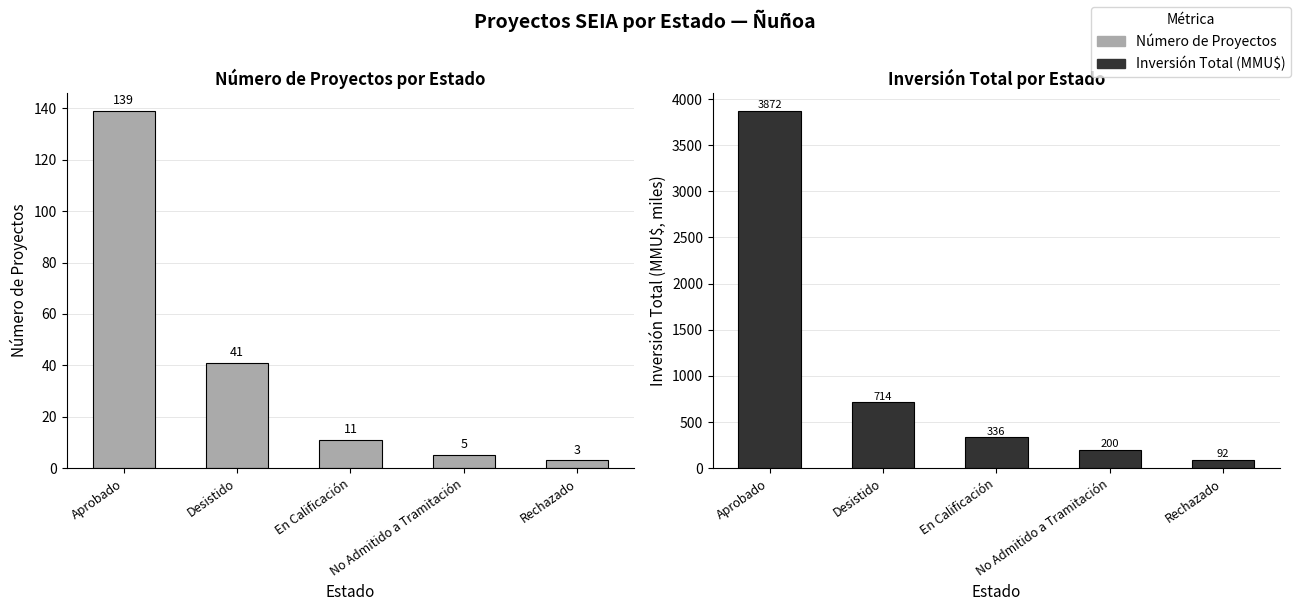

How many groups of bars are there?

5